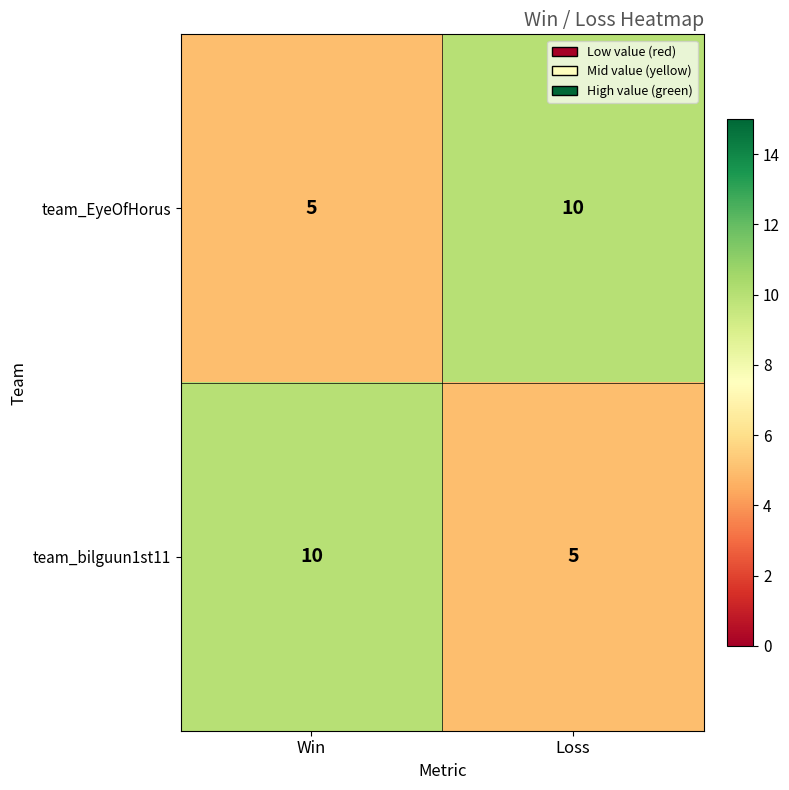

At which label is team_EyeOfHorus closest to 7?

Win